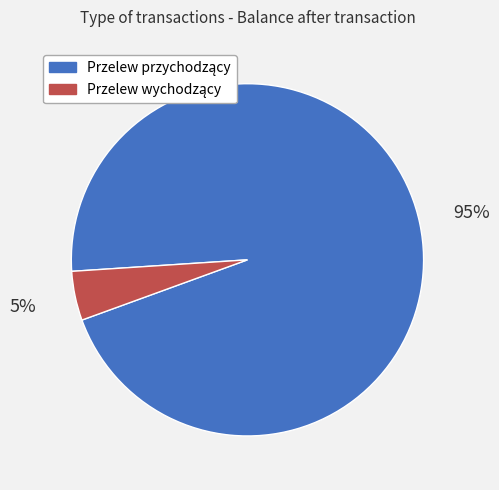

To the nearest percent, what is the average slice percentage?

50%